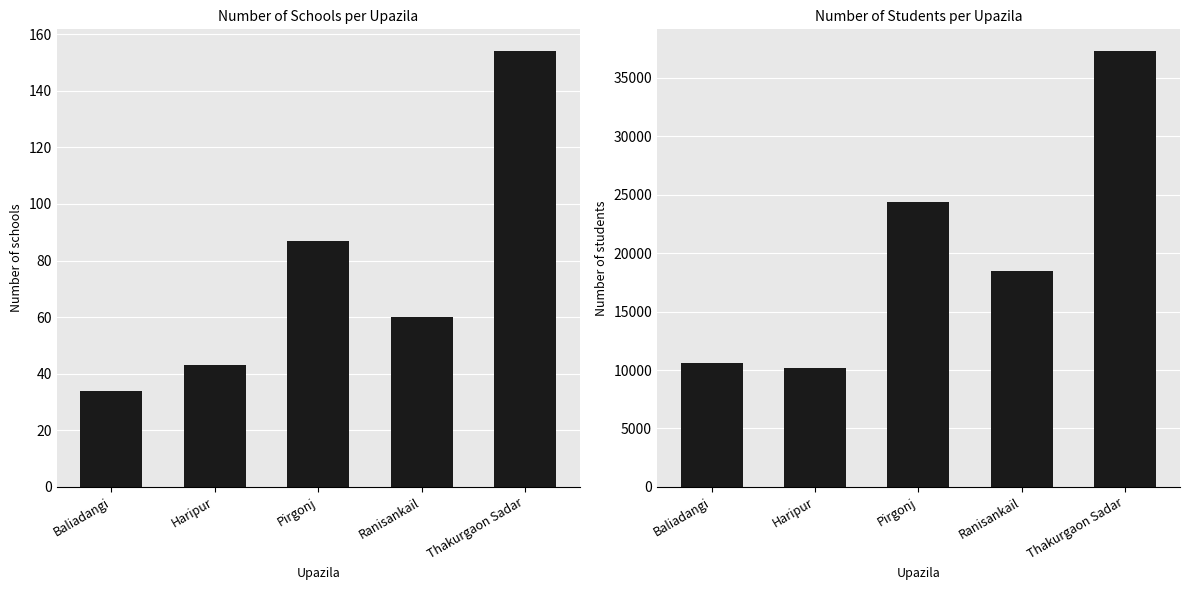

What is the approximate value of Number of school at Baliadangi, to the nearest 5?

35